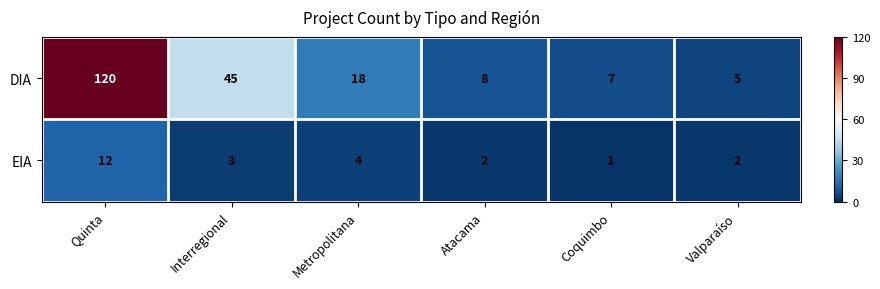

Rank the series by their average value, from lowest to highest.

EIA, DIA